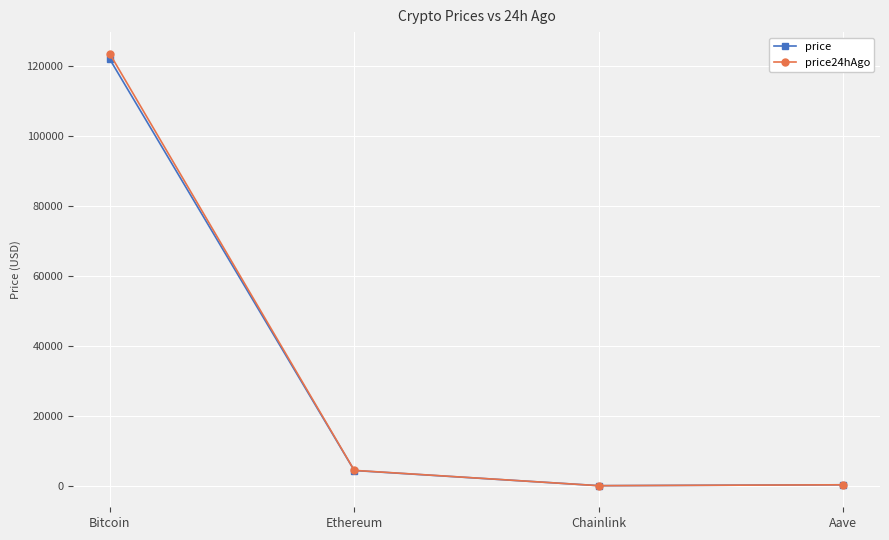

How many lines are shown in the chart?

2